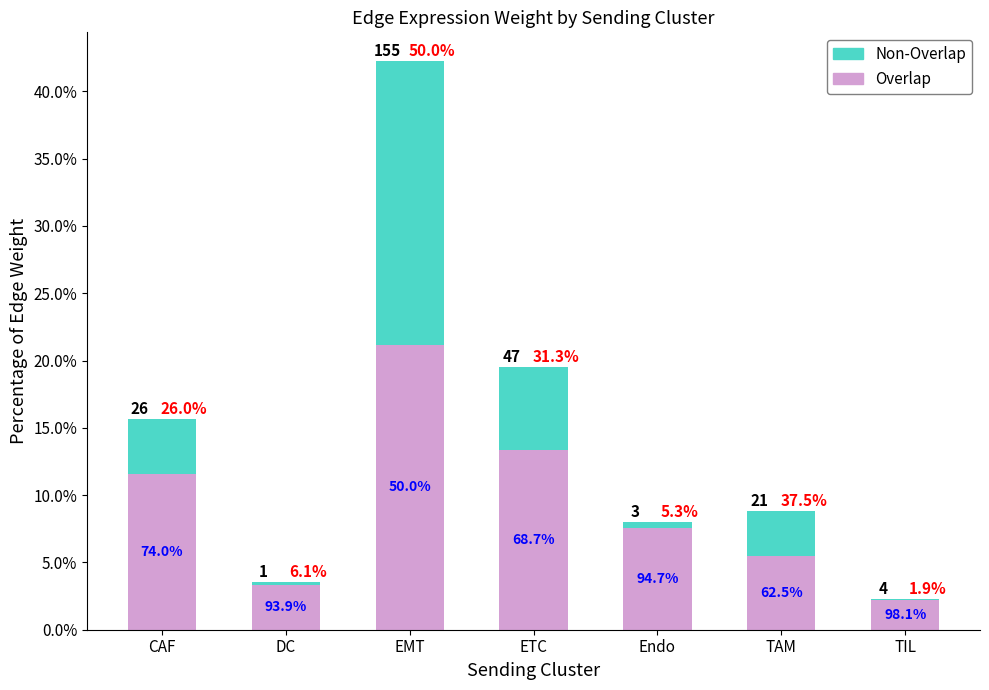

What are all the series names shown in the legend?

Non-Overlap, Overlap